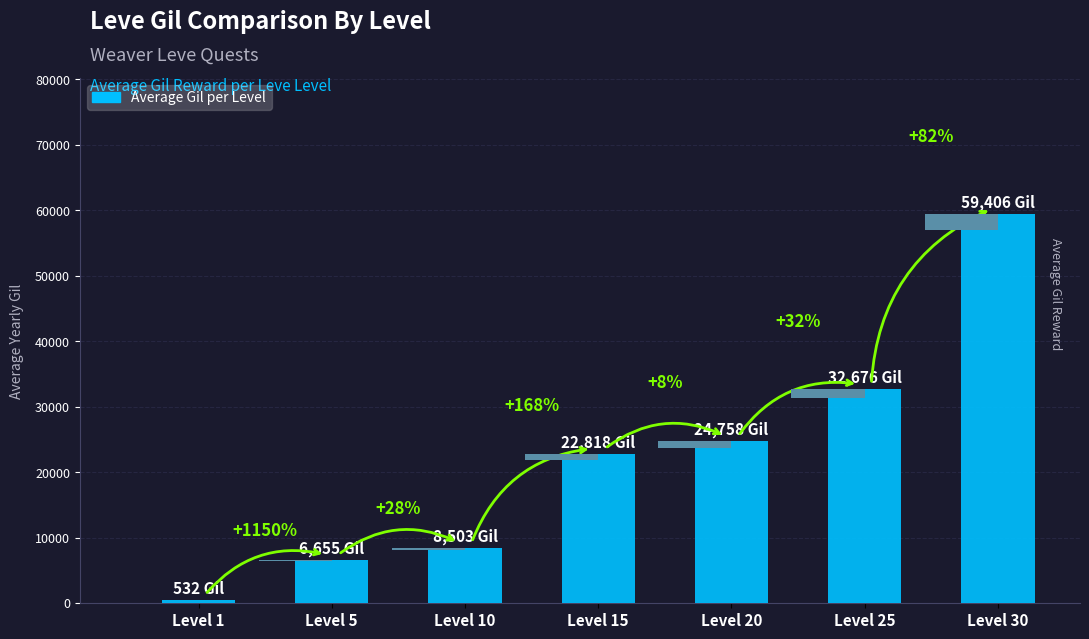

Does the chart contain any negative values?

No